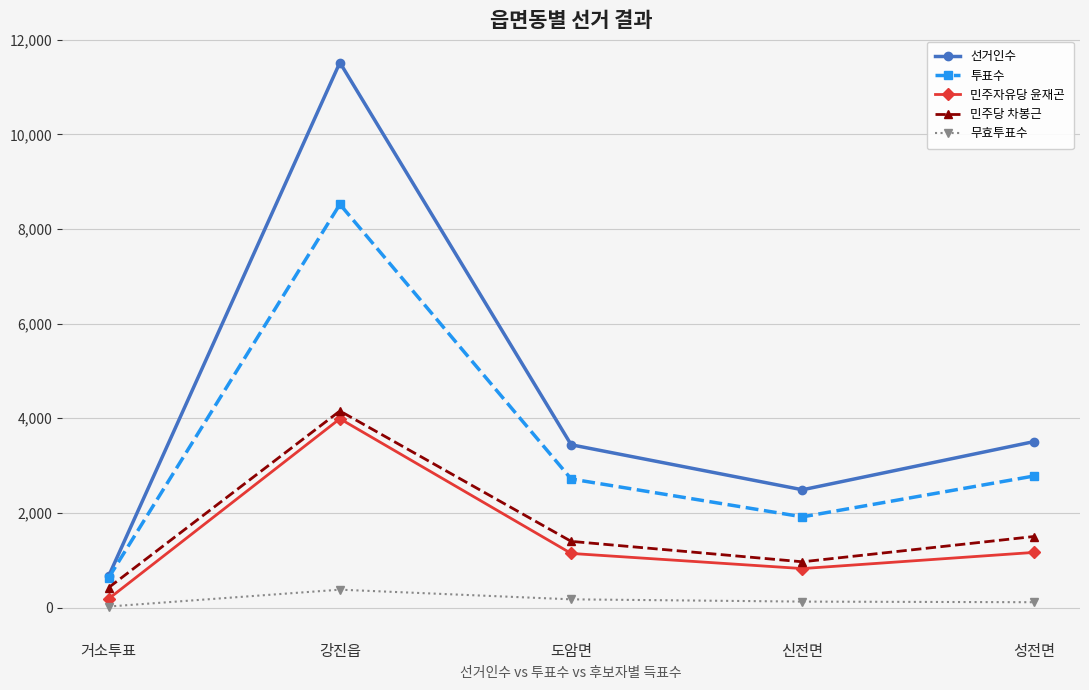

The 선거인수 series shows 17857 at 강진읍. True or false?

False